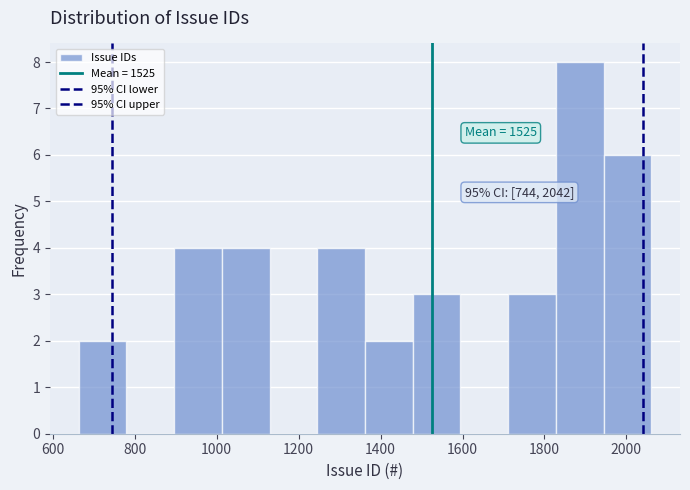

Which range on the x-axis has the tallest bar?

1820 to 1940